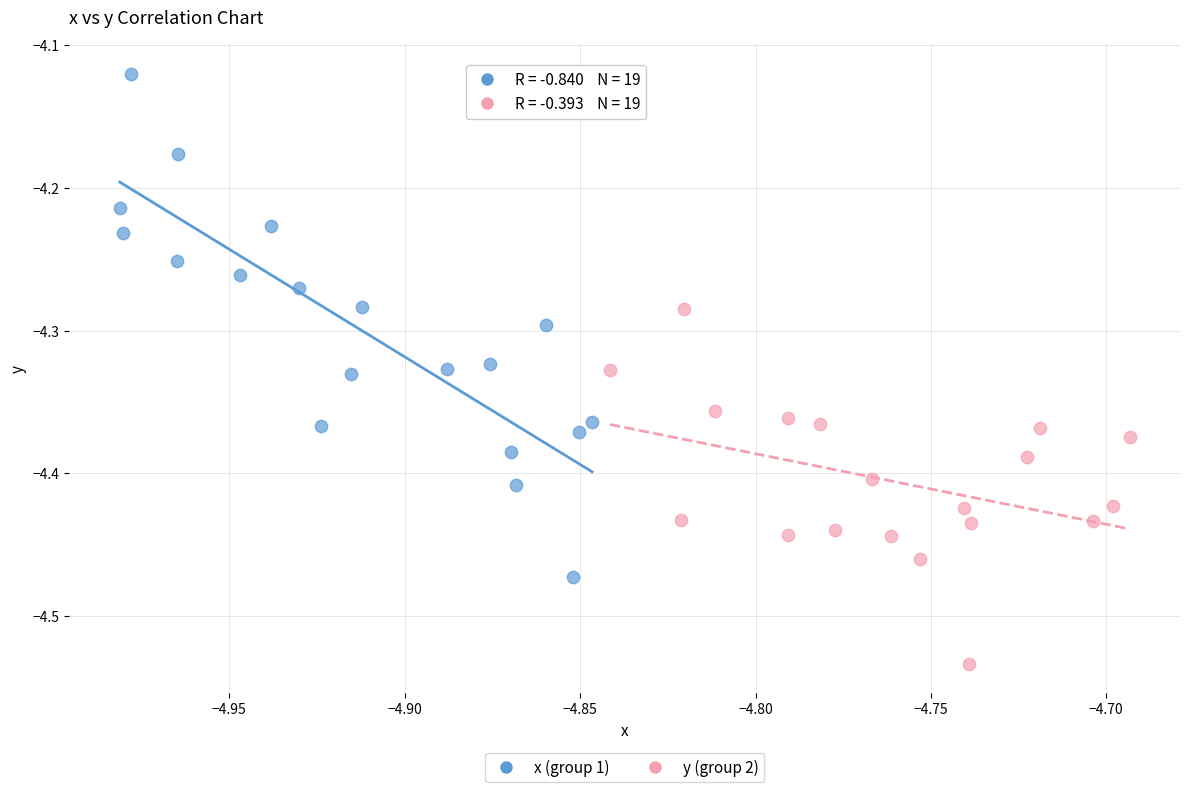

Which series reaches the maximum Y coordinate?

x (group 1)